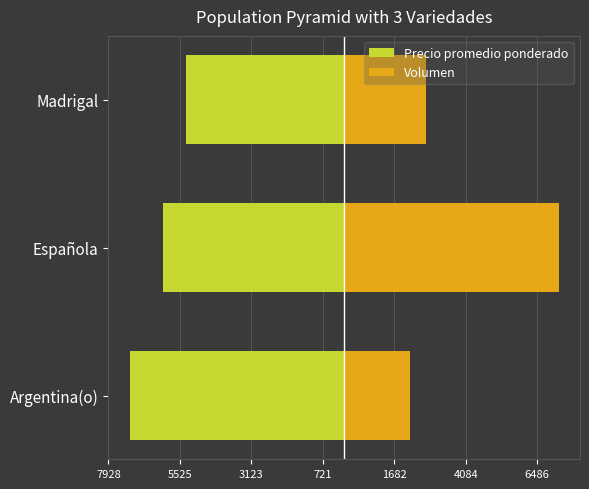

What is the difference between the highest and lowest values at Española?

13311.8